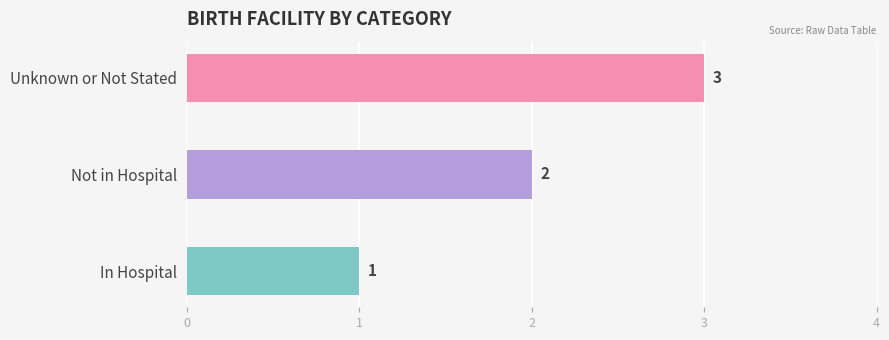

How many values exceed 2?

1